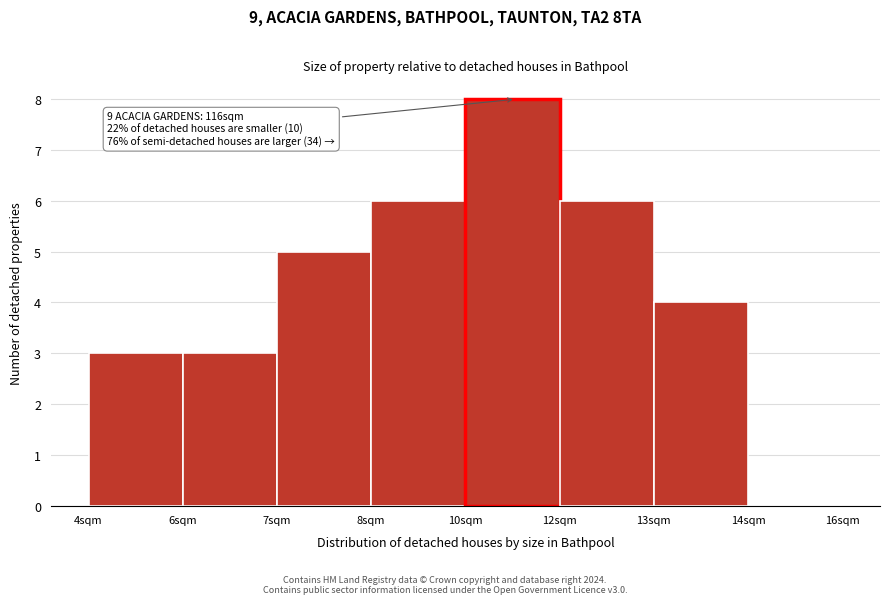

Reading left to right, what are all the values shown in this chart?

4sqm=3	6sqm=3	7sqm=5	8sqm=6	10sqm=8	12sqm=6	13sqm=4	14sqm=0